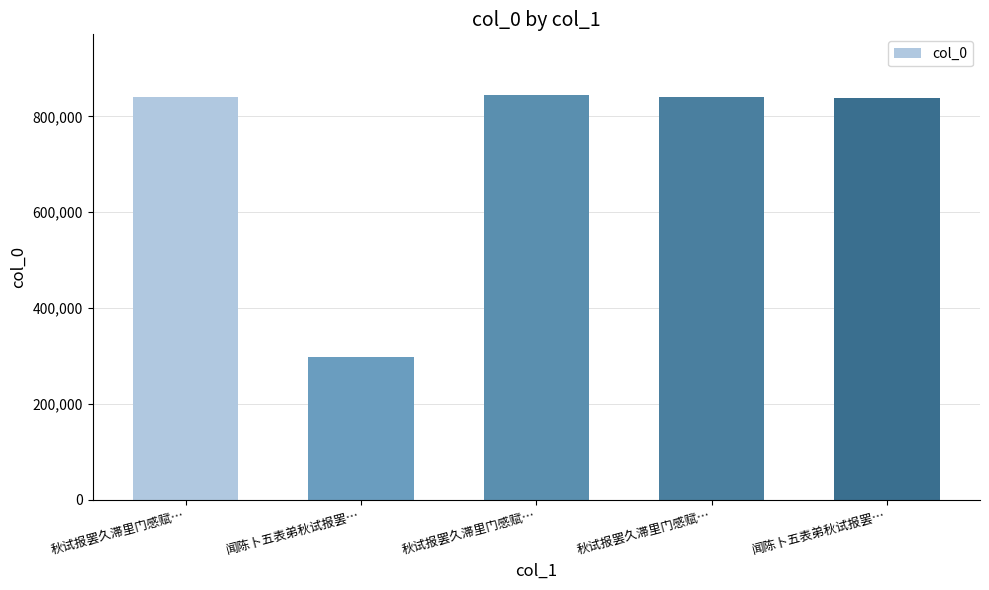

How many bars are there in total?

5